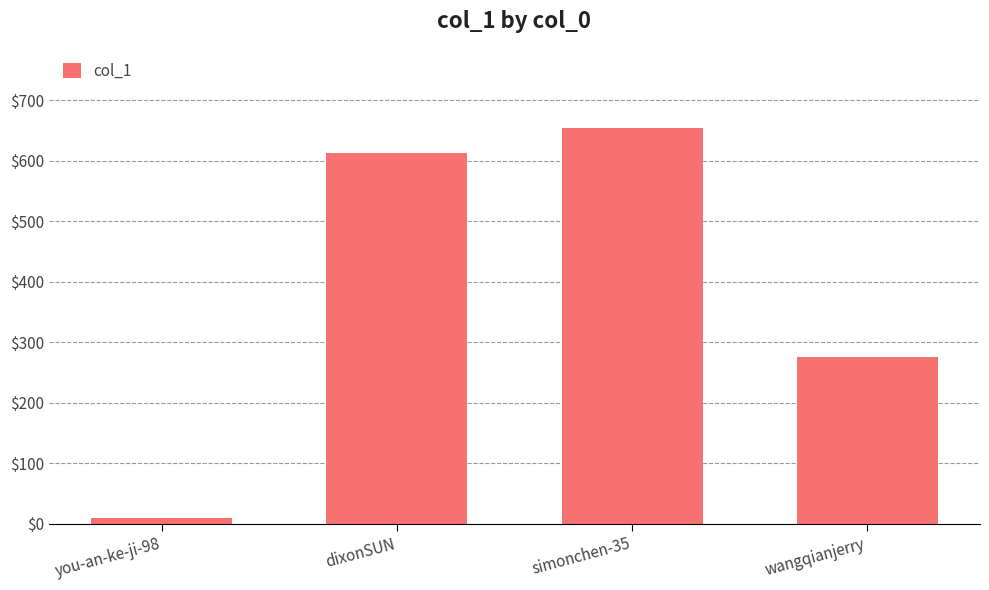

Which label corresponds to the smallest value in the chart?

you-an-ke-ji-98